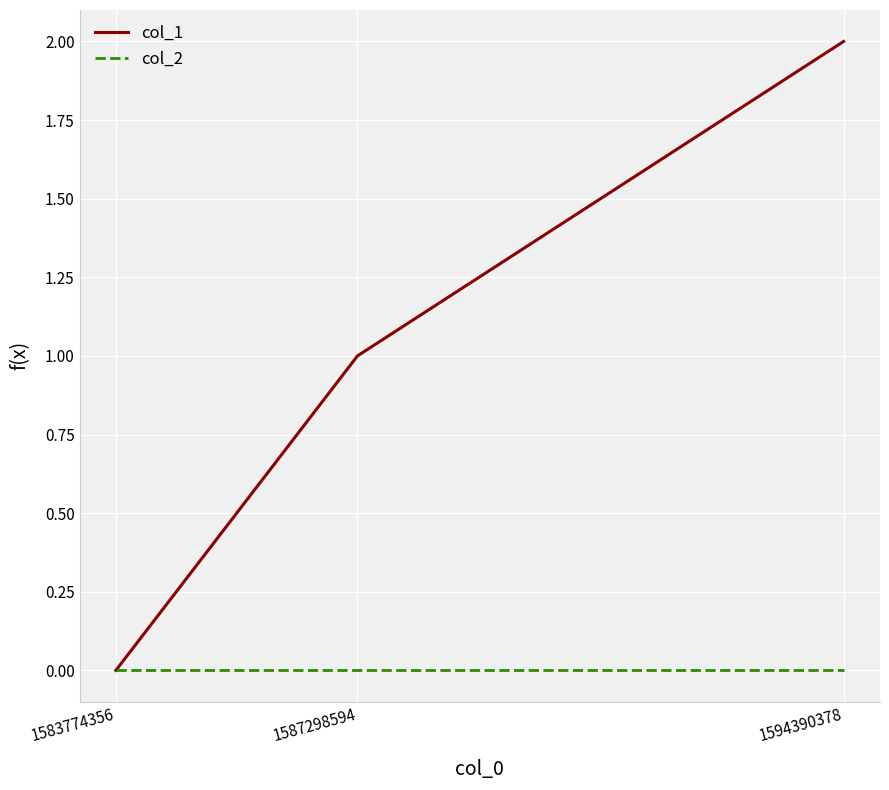

At which label is col_1 closest to 1?

1587298594